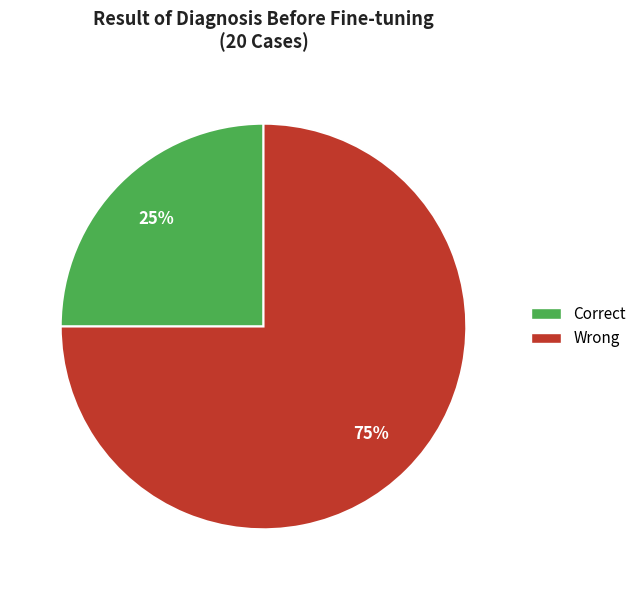

Is there a majority slice in this chart?

Yes